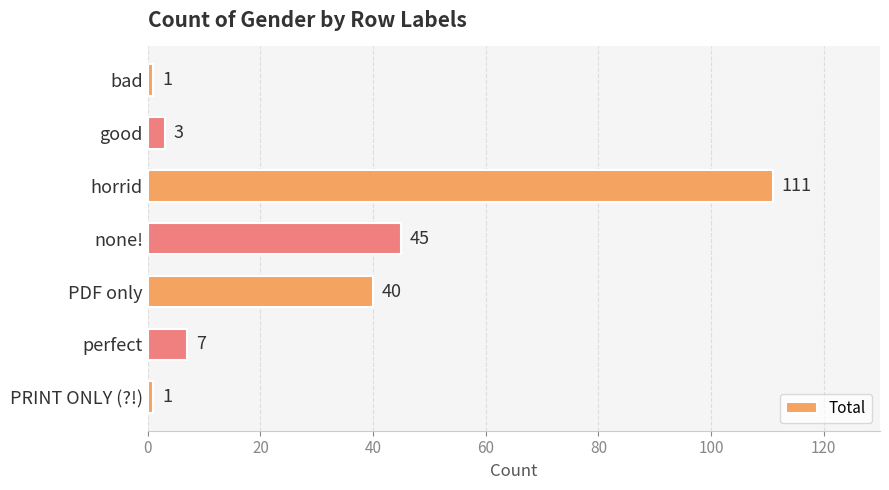

What is the change in value from bad to perfect?

+6